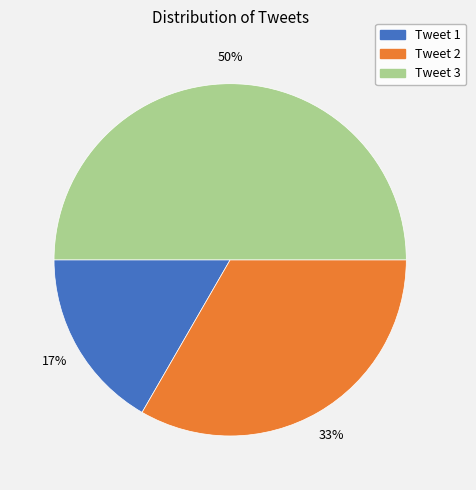

To the nearest percent, what is the average slice percentage?

33%